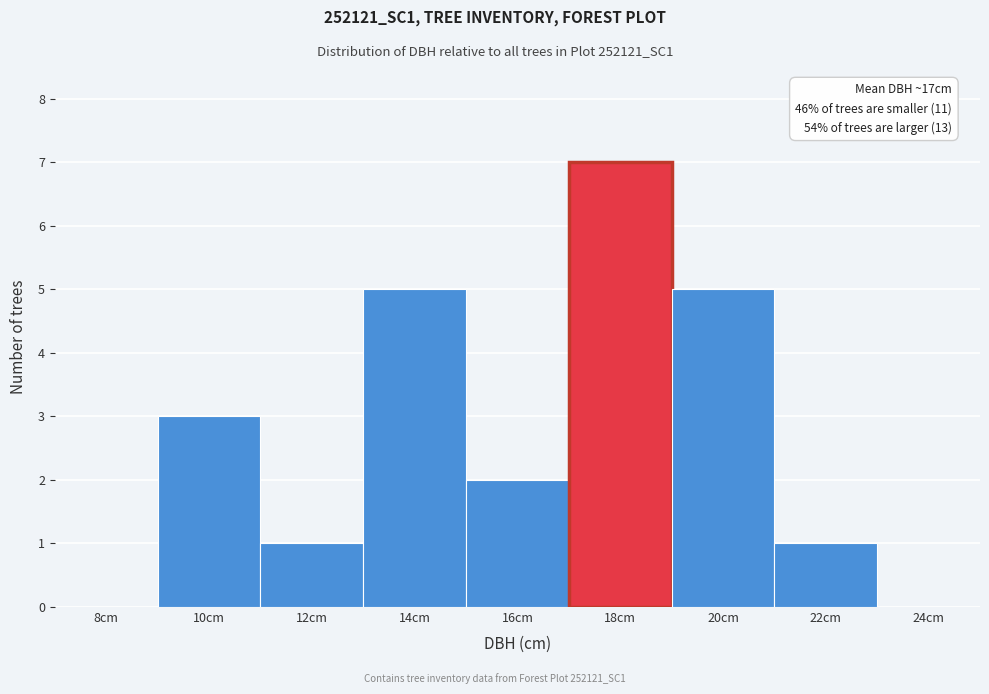

Reading right to left, list all the values displayed in this chart.

24cm=0	22cm=1	20cm=5	18cm=7	16cm=2	14cm=5	12cm=1	10cm=3	8cm=0